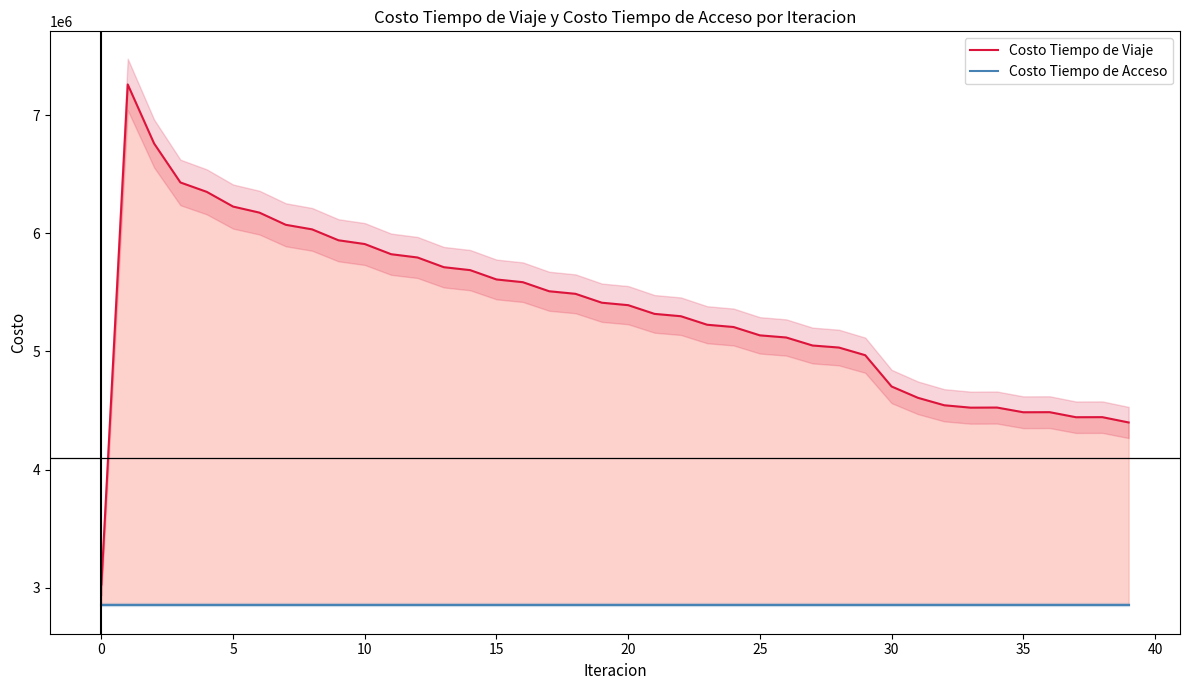

What is the greatest value displayed?

7260220.1